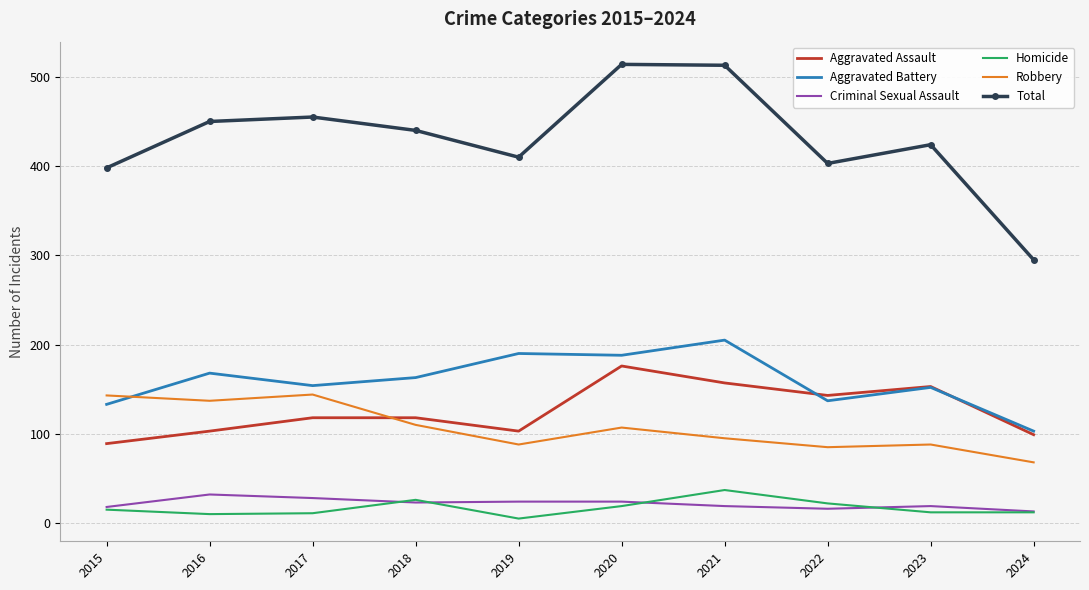

True or false: Aggravated Battery and Total intersect in this chart.

False